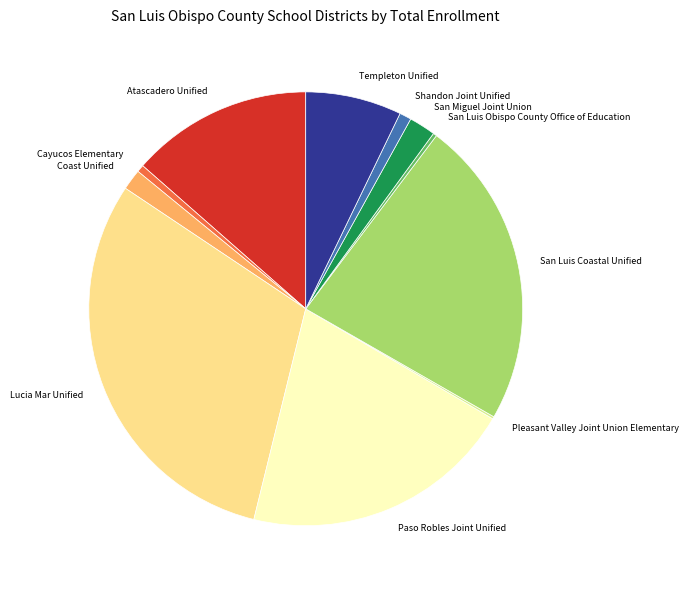

Which has a higher value, Cayucos Elementary or Paso Robles Joint Unified?

Paso Robles Joint Unified